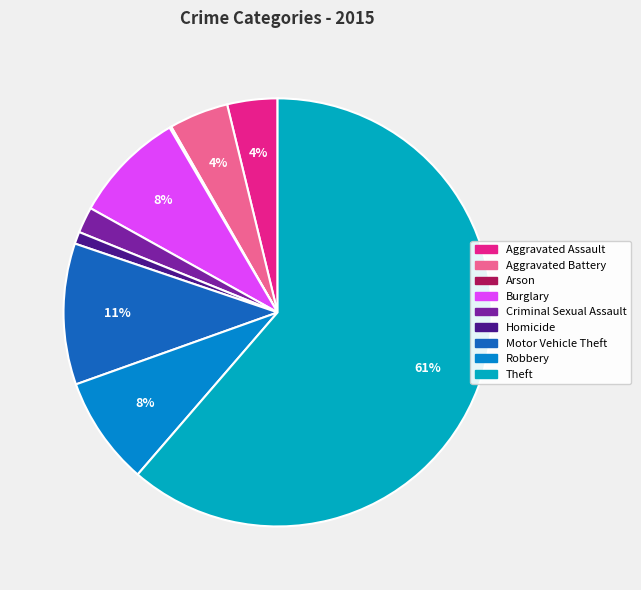

Do Theft and Arson together represent more than half of the pie?

Yes